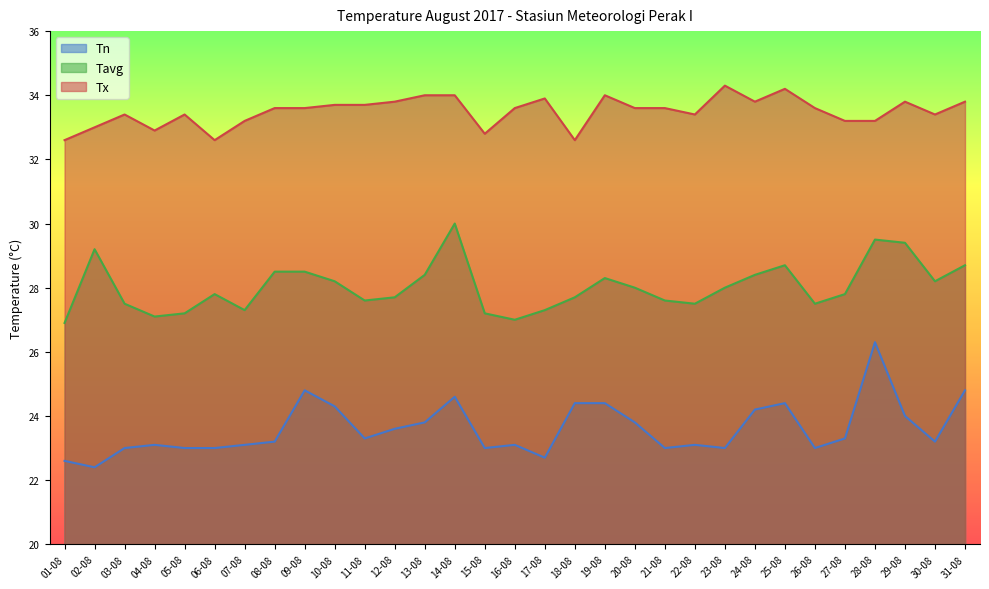

What is the greatest value displayed?

34.3